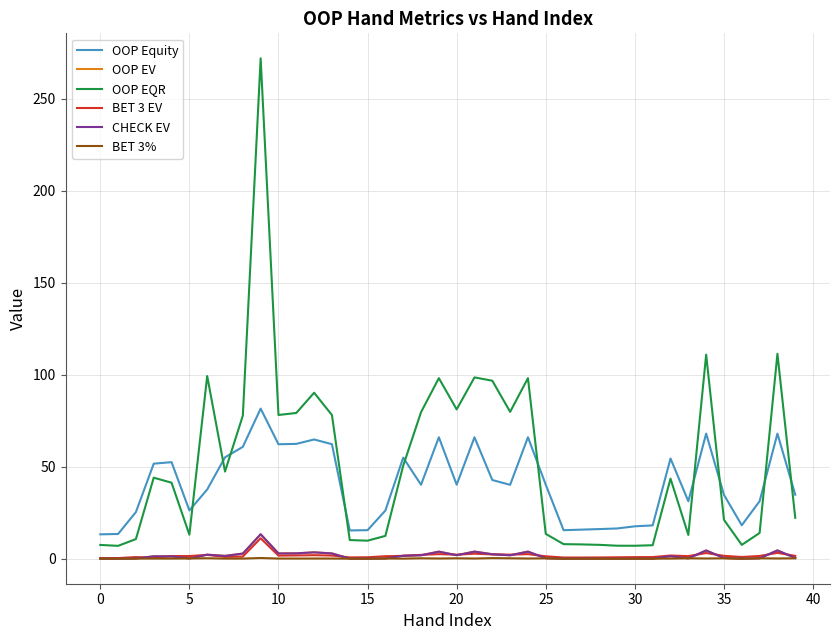

What is the highest value of the OOP Equity series?

81.6